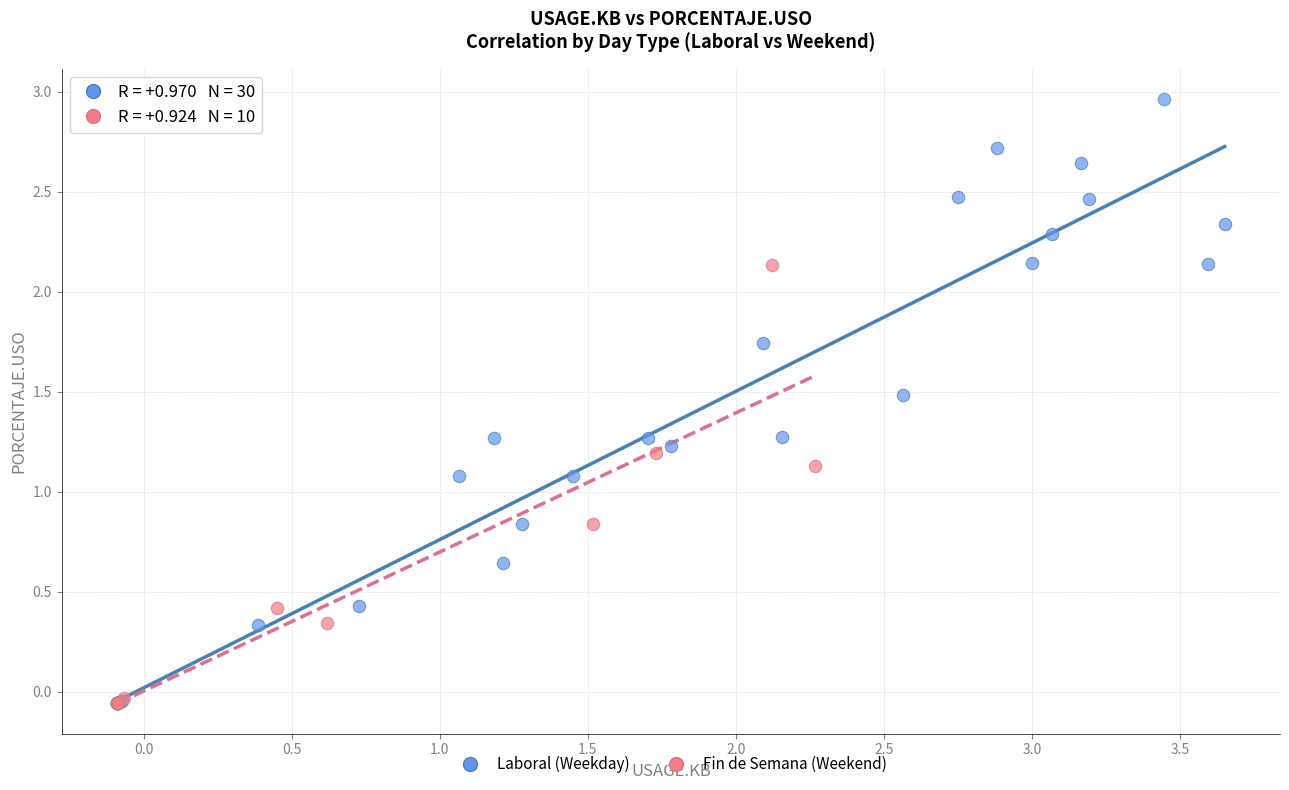

Which series reaches the maximum Y coordinate?

Laboral (Weekday)